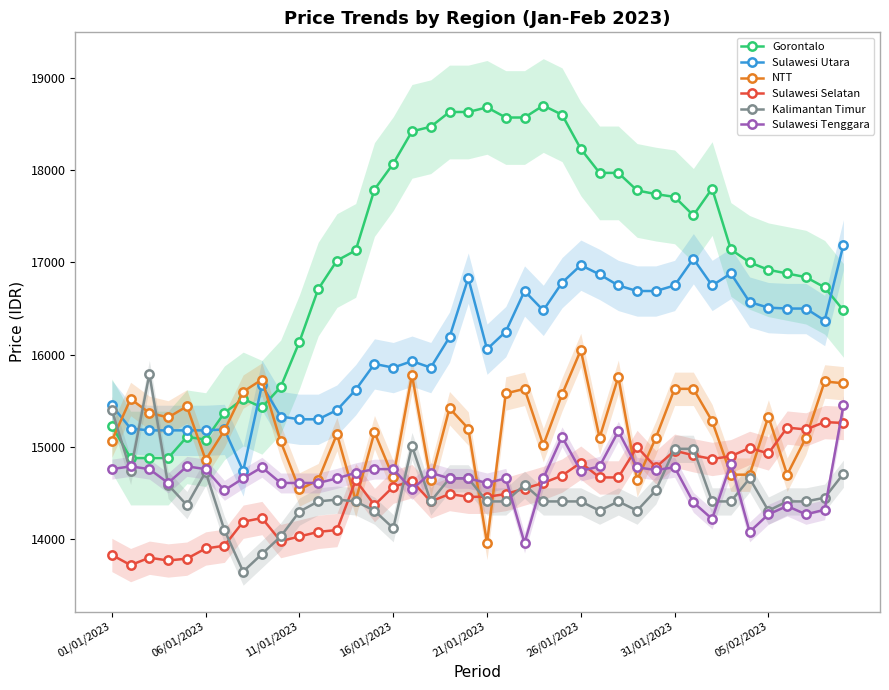

Reading right to left, extract all data points from this chart.

Gorontalo: 16480	16730	16840	16880	16920	17000	17140	17800	17510	17710	17740	17780	17970	17970	18230	18600	18700	18570	18570	18680	18630	18630	18470	18420	18070	17790	17130	17020	16710	16140	15650	15430	15520	15370	15080	15110	14880	14880	14880	15230
Sulawesi Utara: 17190	16370	16500	16500	16510	16570	16880	16750	17040	16750	16690	16690	16750	16870	16970	16780	16480	16690	16250	16060	16830	16190	15860	15930	15860	15900	15620	15400	15300	15300	15330	15670	14740	15190	15180	15180	15180	15180	15200	15450
NTT: 15690	15710	15100	14700	15330	14700	14700	15280	15630	15630	15100	14640	15760	15100	16050	15570	15020	15630	15580	13960	15200	15420	14640	15780	14670	15160	14420	15140	14640	14540	15060	15730	15600	15180	14860	15440	15320	15370	15520	15070
Sulawesi Selatan: 15260	15270	15190	15210	14930	14990	14900	14870	14910	14960	14780	15000	14670	14670	14830	14690	14610	14550	14490	14460	14460	14490	14410	14630	14570	14370	14640	14100	14080	14030	13980	14230	14190	13930	13900	13790	13770	13800	13720	13830
Kalimantan Timur: 14710	14450	14410	14410	14310	14660	14410	14410	14980	14980	14530	14310	14410	14310	14410	14410	14410	14590	14410	14410	14660	14660	14410	15010	14120	14310	14410	14430	14410	14300	14030	13840	13650	14100	14730	14370	14590	15790	14740	15400
Sulawesi Tenggara: 15450	14320	14270	14360	14270	14080	14820	14220	14400	14780	14750	14780	15170	14790	14740	15110	14660	13960	14660	14610	14660	14660	14720	14540	14760	14760	14720	14660	14610	14610	14610	14780	14660	14530	14760	14790	14610	14760	14790	14760